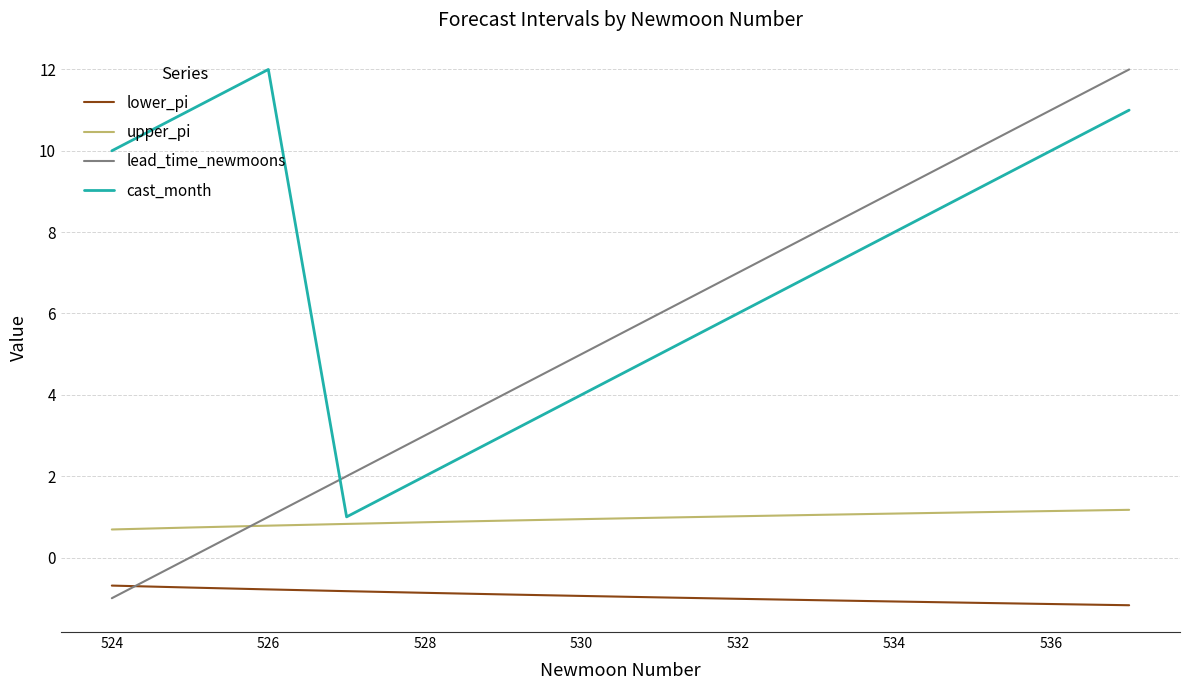

List the series in order of their overall mean, lowest first.

lower_pi, upper_pi, lead_time_newmoons, cast_month